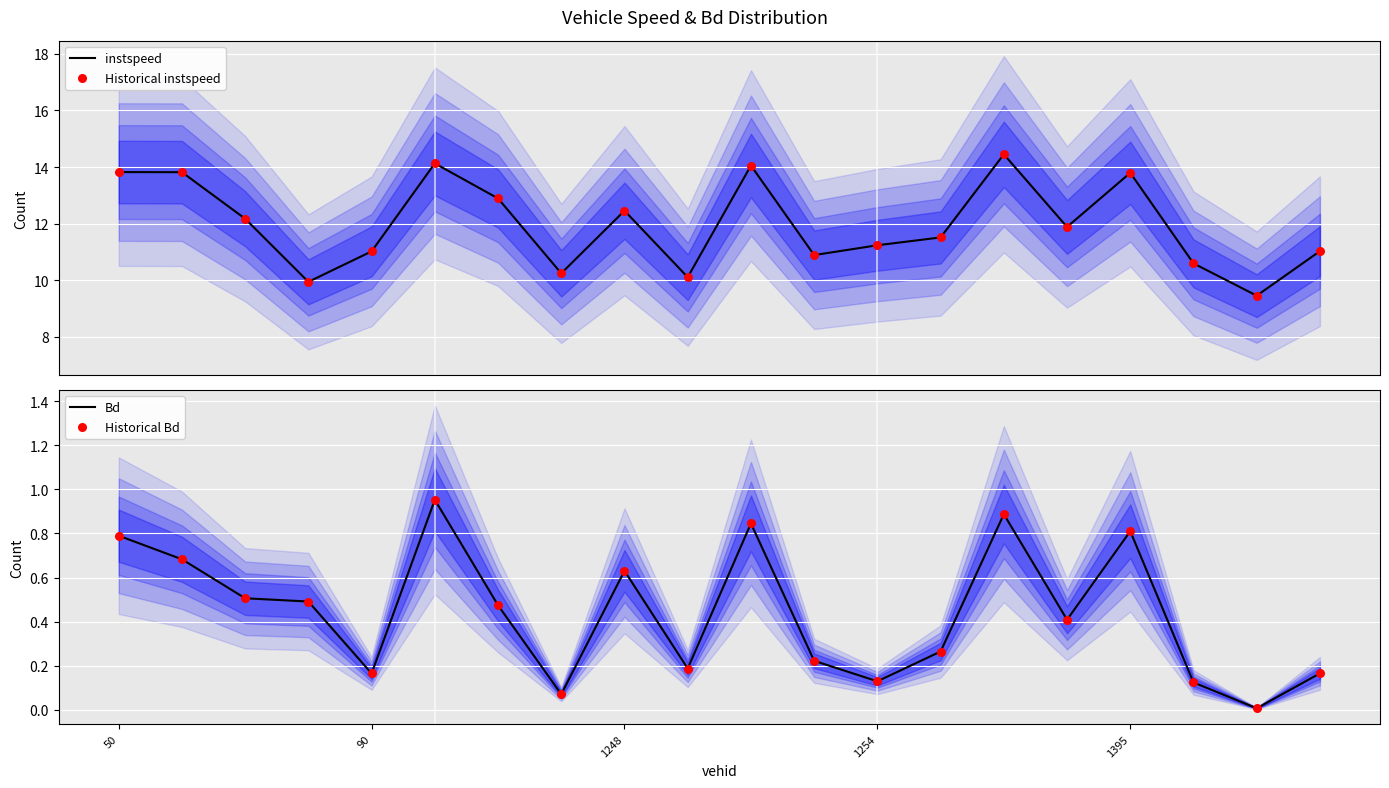

What are all the series names shown in the legend?

instspeed, Historical instspeed, Bd, Historical Bd